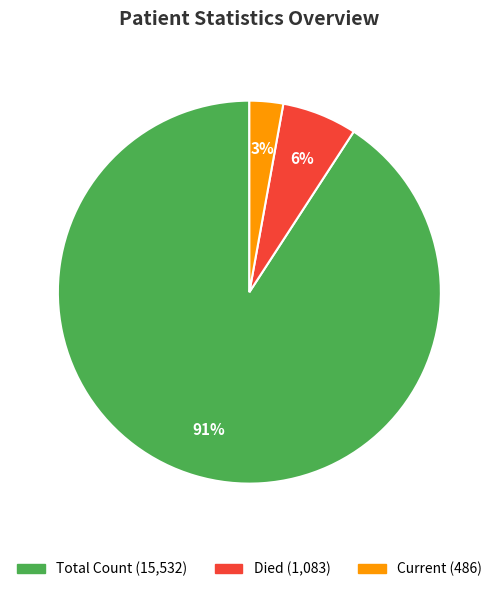

Does any single category account for the majority?

Yes